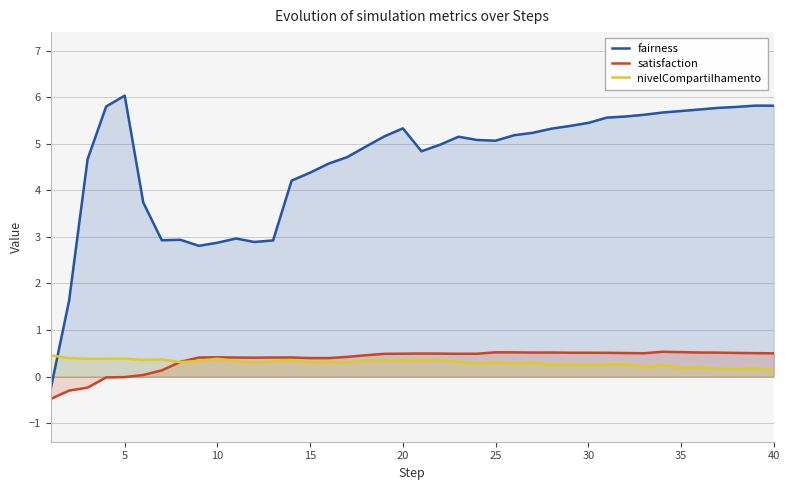

Between 17 and 27, which series saw the biggest shift?

fairness